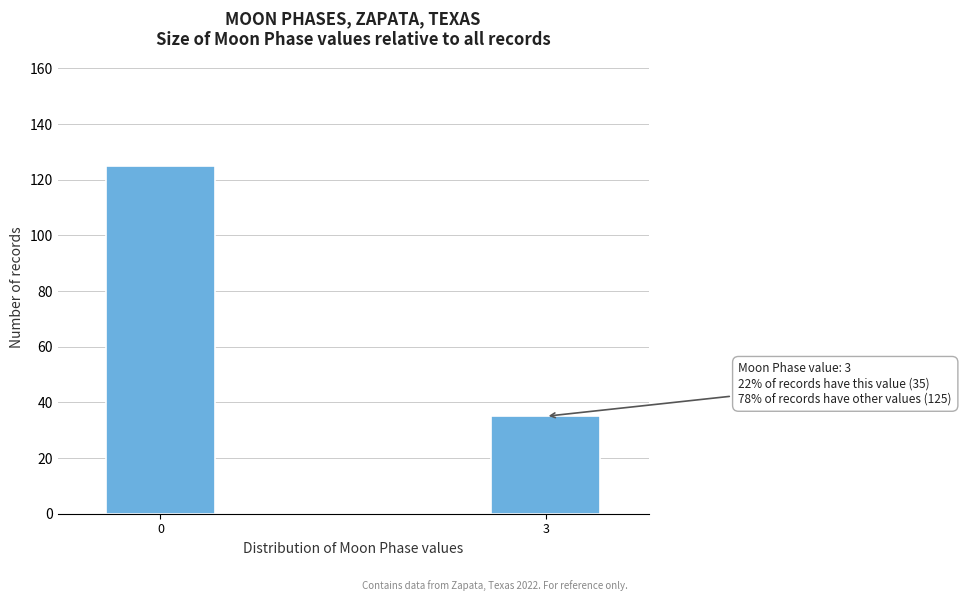

Reading left to right, extract all data points from this chart.

125	35